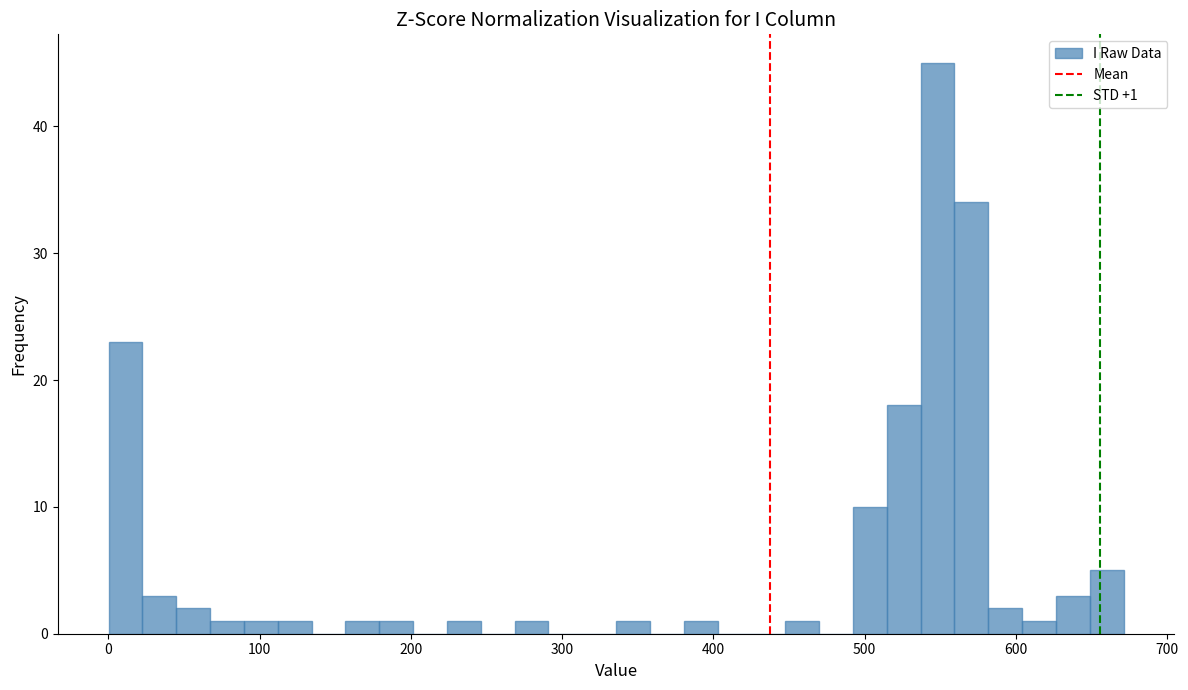

Read against the x-axis, roughly where is the centre of the tallest bar?

550